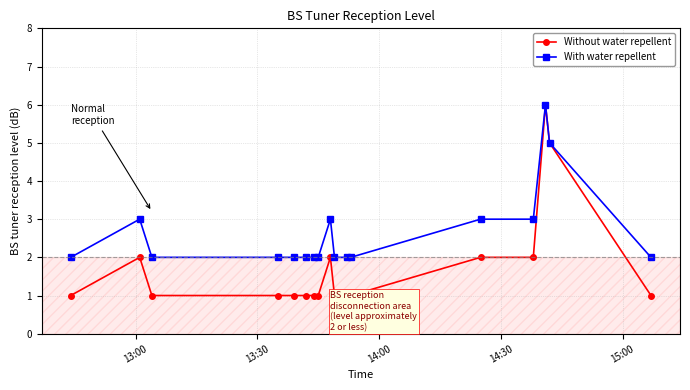

Which series has the largest total across all categories?

With water repellent